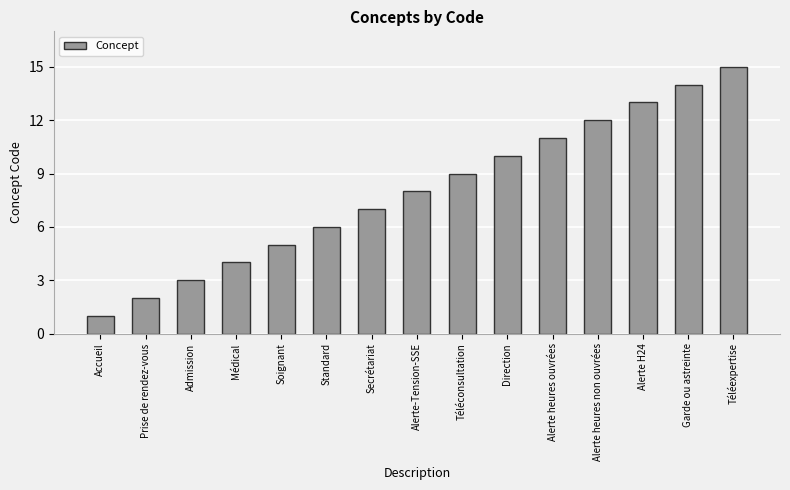

Reading right to left, extract all data points from this chart.

Téléexpertise=15	Garde ou astreinte=14	Alerte H24=13	Alerte heures non ouvrées=12	Alerte heures ouvrées=11	Direction=10	Téléconsultation=9	Alerte-Tension-SSE=8	Secrétariat=7	Standard=6	Soignant=5	Médical=4	Admission=3	Prise de rendez-vous=2	Accueil=1